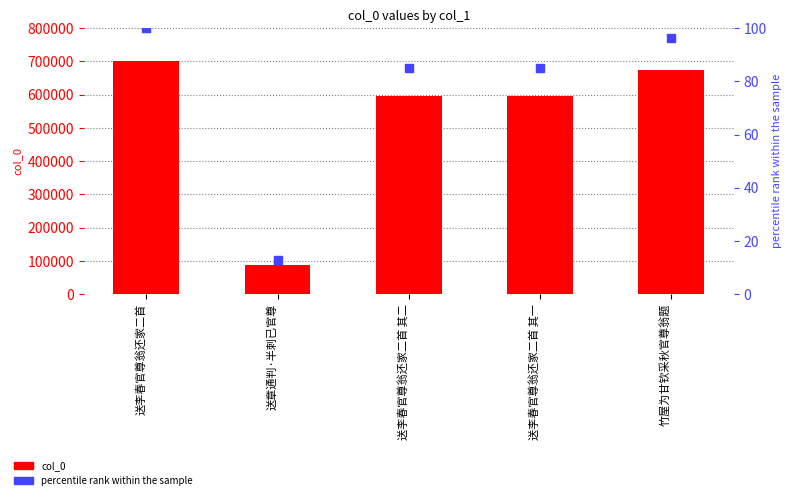

At which category is the sum across all series the highest?

送李春官尊翁还家二首